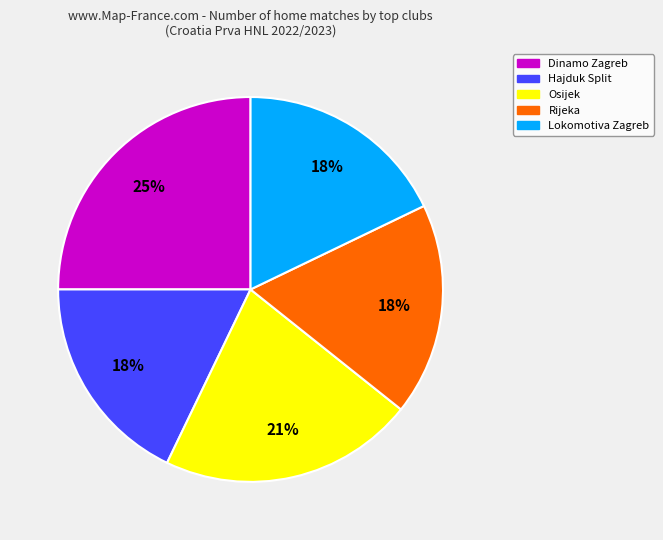

How many slices are in this pie chart?

5